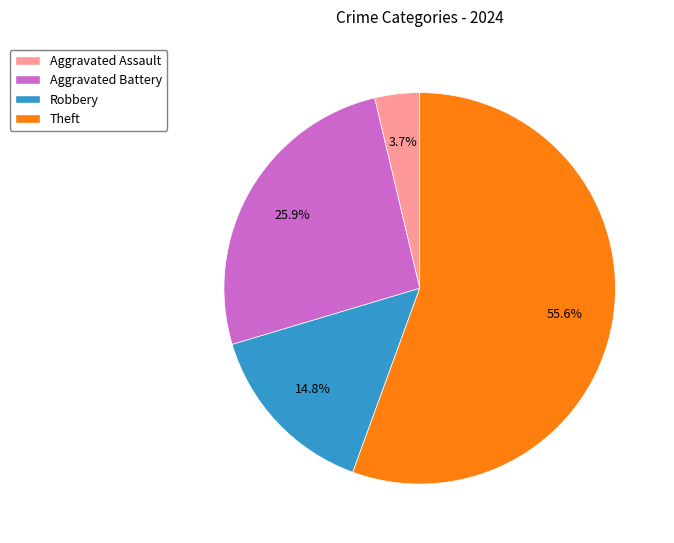

Which slice represents more than half of the pie?

Theft